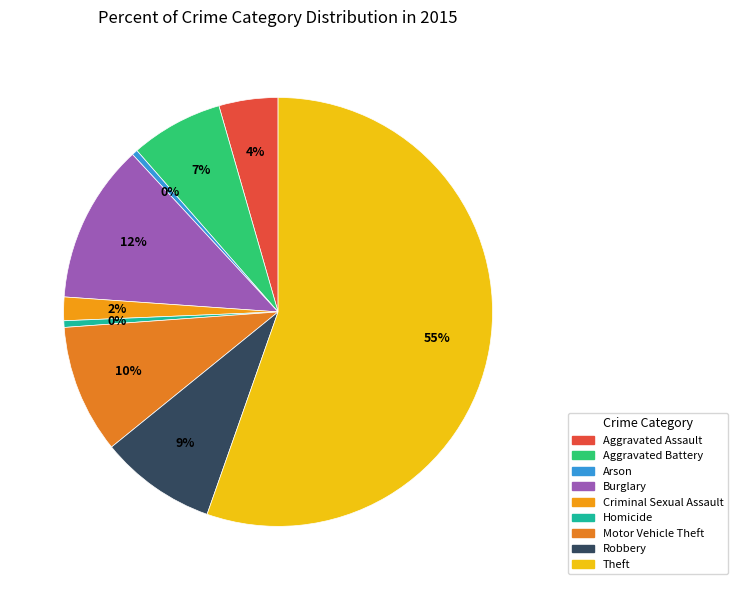

Which slice represents more than half of the pie?

Theft